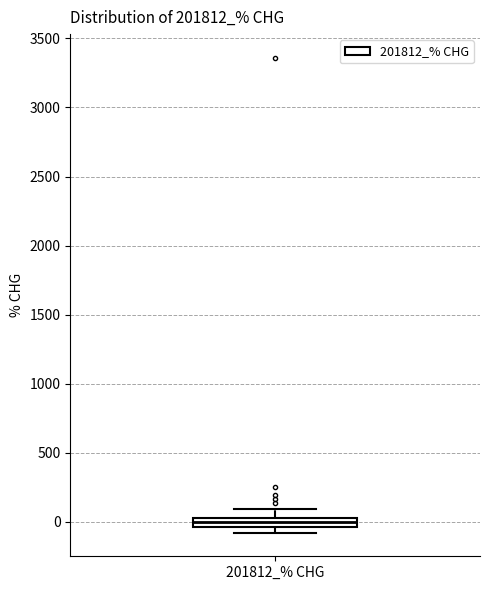

Where is the upper edge of the box for 201812_% CHG on the y-axis? The values are not printed on the chart, so give them approximately, as read against the axis.

50